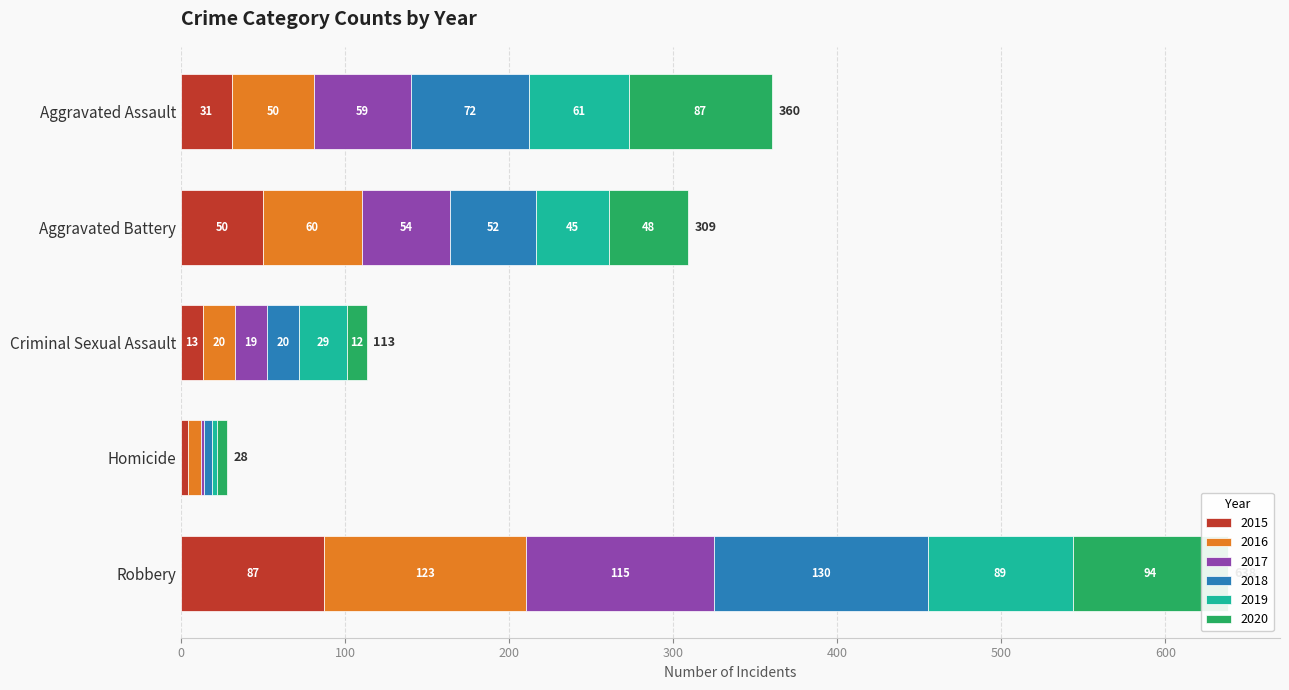

What is the label of the 2nd bar from the right?

Homicide